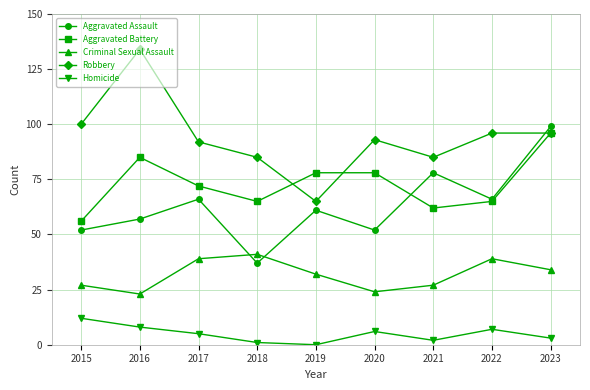

Is this an area chart (filled region under the line)?

No